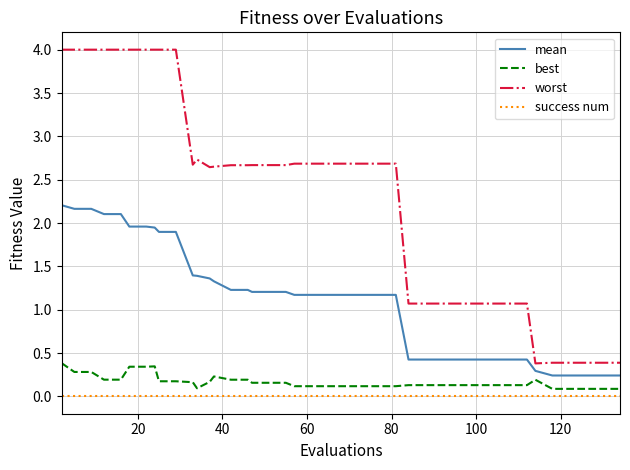

Which series has the widest spread of values?

worst